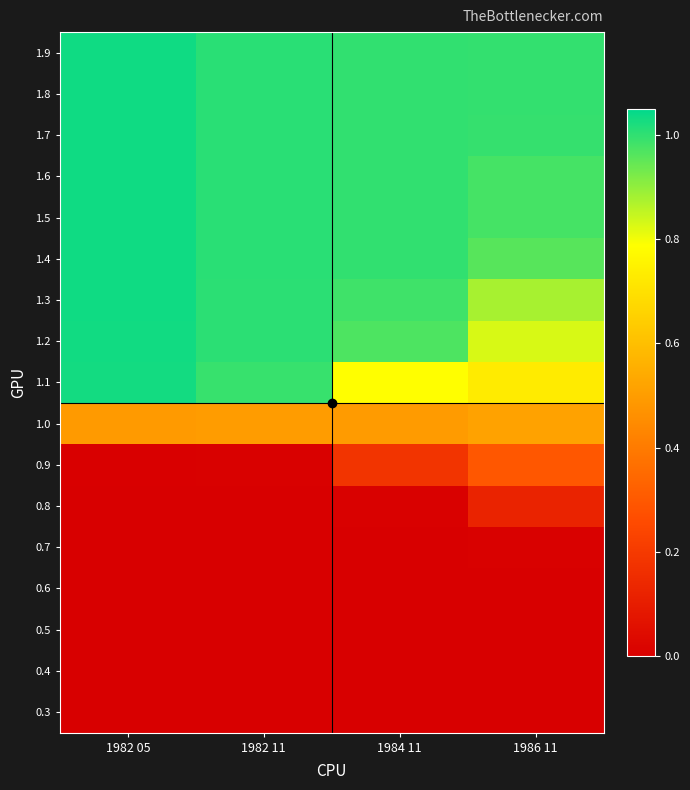

Reading right to left, list all the values displayed in this chart.

0.3: 1986 11=0.0	1984 11=0.0	1982 11=0.0	1982 05=0.0
0.4: 1986 11=0.0	1984 11=0.0	1982 11=0.0	1982 05=0.0
0.5: 1986 11=0.0	1984 11=0.0	1982 11=0.0	1982 05=0.0
0.6: 1986 11=0.0	1984 11=0.0	1982 11=0.0	1982 05=0.0
0.7: 1986 11=0.0	1984 11=0.0	1982 11=0.0	1982 05=0.0
0.8: 1986 11=0.1	1984 11=0.0	1982 11=0.0	1982 05=0.0
0.9: 1986 11=0.3	1984 11=0.2	1982 11=0.0	1982 05=0.0
1.0: 1986 11=0.5	1984 11=0.5	1982 11=0.5	1982 05=0.5
1.1: 1986 11=0.7	1984 11=0.8	1982 11=1.0	1982 05=1.0
1.2: 1986 11=0.8	1984 11=1.0	1982 11=1.0	1982 05=1.0
1.3: 1986 11=0.9	1984 11=1.0	1982 11=1.0	1982 05=1.0
1.4: 1986 11=1.0	1984 11=1.0	1982 11=1.0	1982 05=1.0
1.5: 1986 11=1.0	1984 11=1.0	1982 11=1.0	1982 05=1.0
1.6: 1986 11=1.0	1984 11=1.0	1982 11=1.0	1982 05=1.0
1.7: 1986 11=1.0	1984 11=1.0	1982 11=1.0	1982 05=1.0
1.8: 1986 11=1.0	1984 11=1.0	1982 11=1.0	1982 05=1.0
1.9: 1986 11=1.0	1984 11=1.0	1982 11=1.0	1982 05=1.0